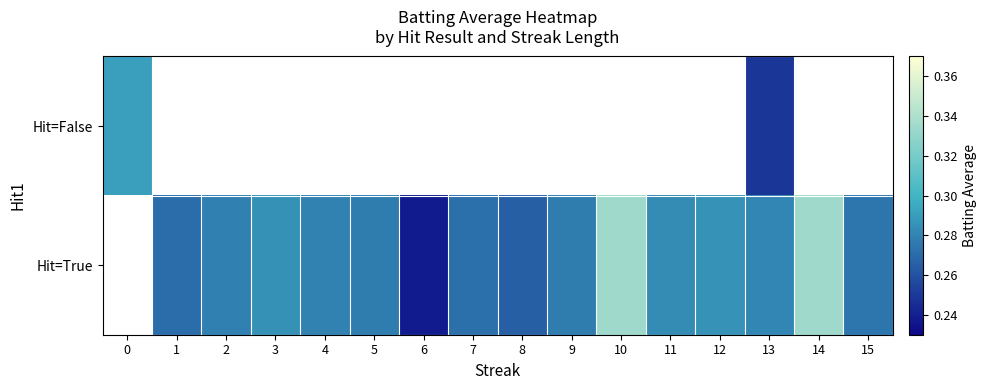

Rank the series by their average value, from highest to lowest.

Hit=False, Hit=True